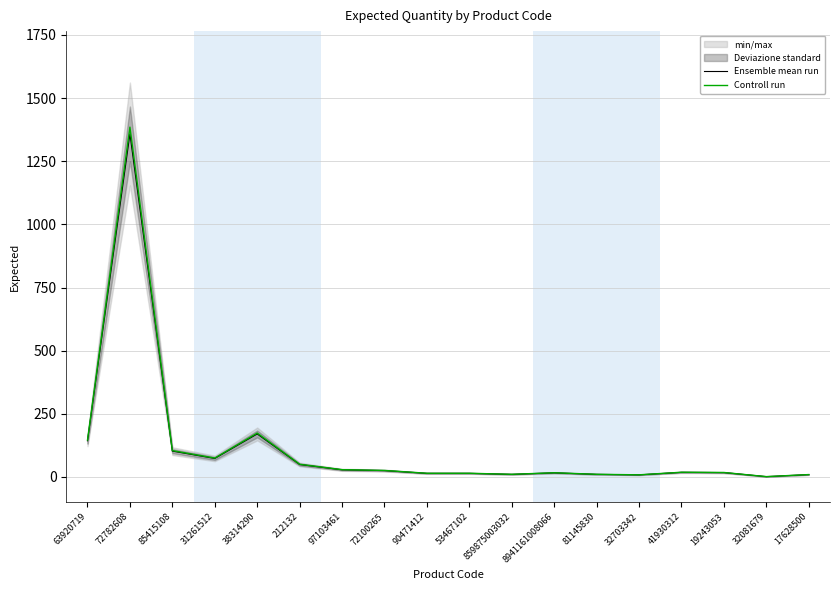

What is the value of the Controll run point at the 3rd from the left?

104.0